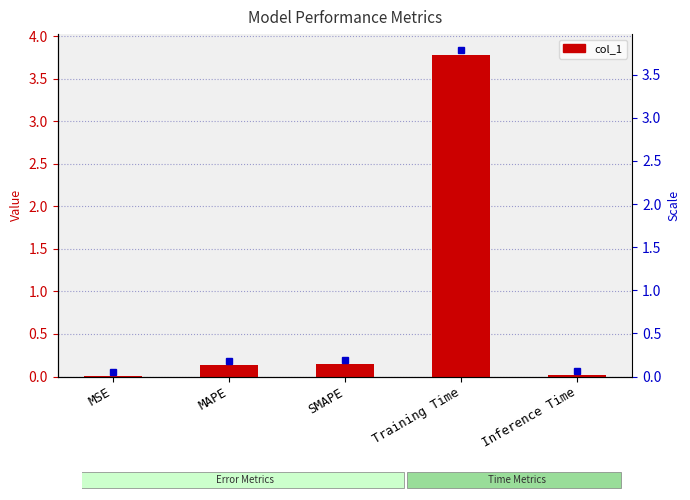

What is the difference between the values at SMAPE and Training Time?

3.6